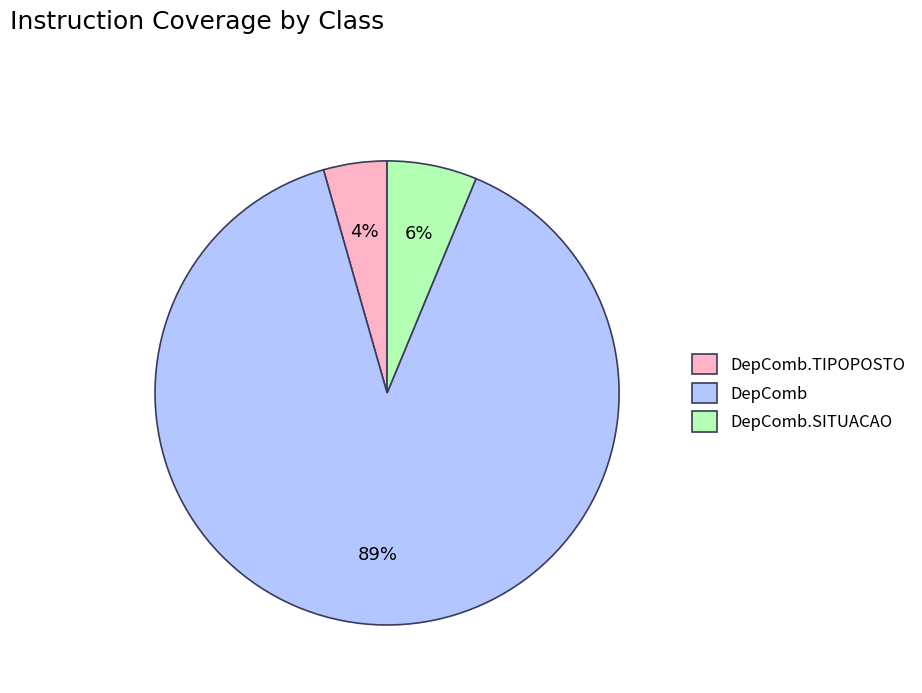

Which category has the smallest portion of the pie?

DepComb.TIPOPOSTO